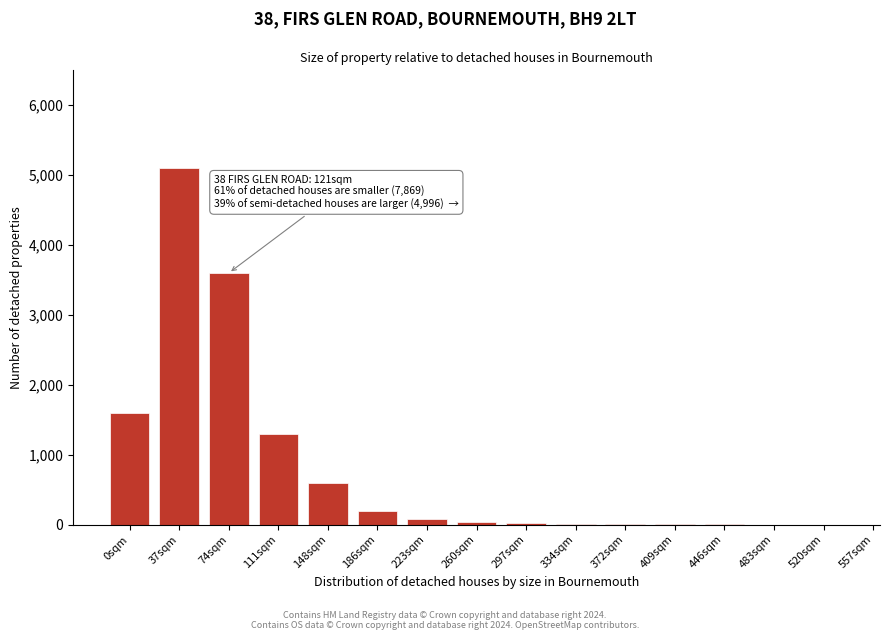

What is the change in value from 74sqm to 148sqm?

-3000